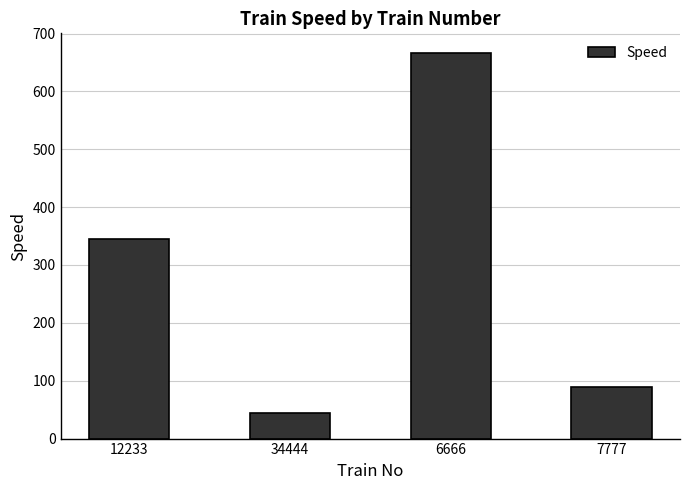

The chart shows a value of 667 at 6666. True or false?

True